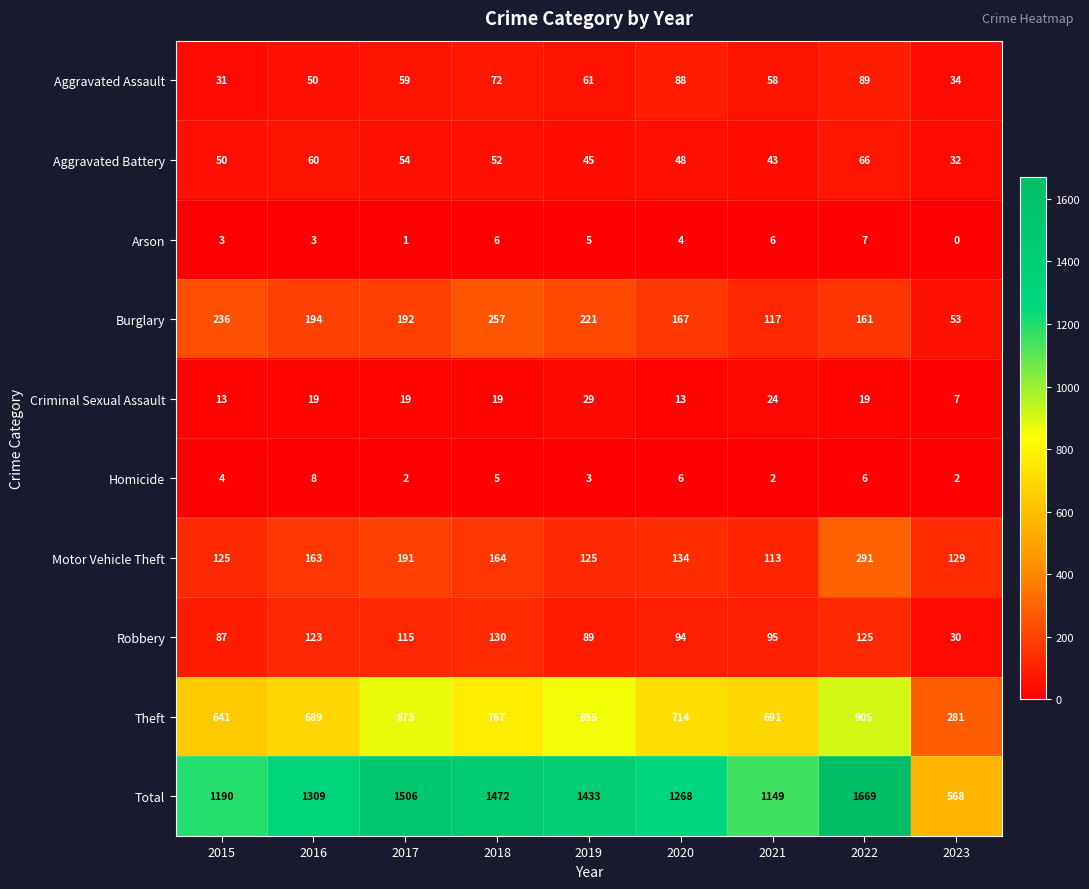

Rank the series at 2017 from highest to lowest value.

Total, Theft, Burglary, Motor Vehicle Theft, Robbery, Aggravated Assault, Aggravated Battery, Criminal Sexual Assault, Homicide, Arson